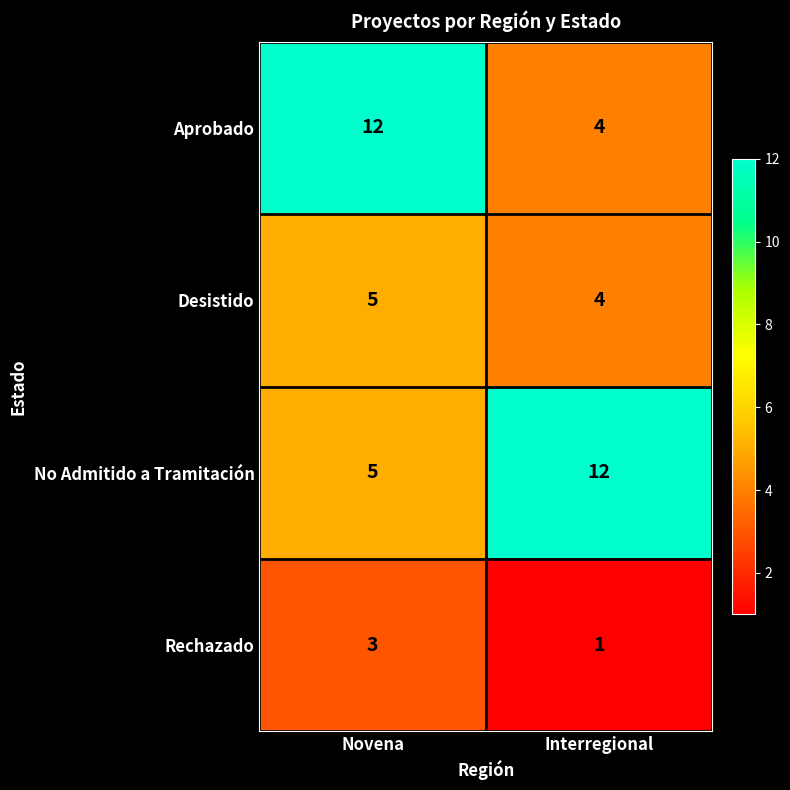

Which category has the lowest value across all series?

Interregional